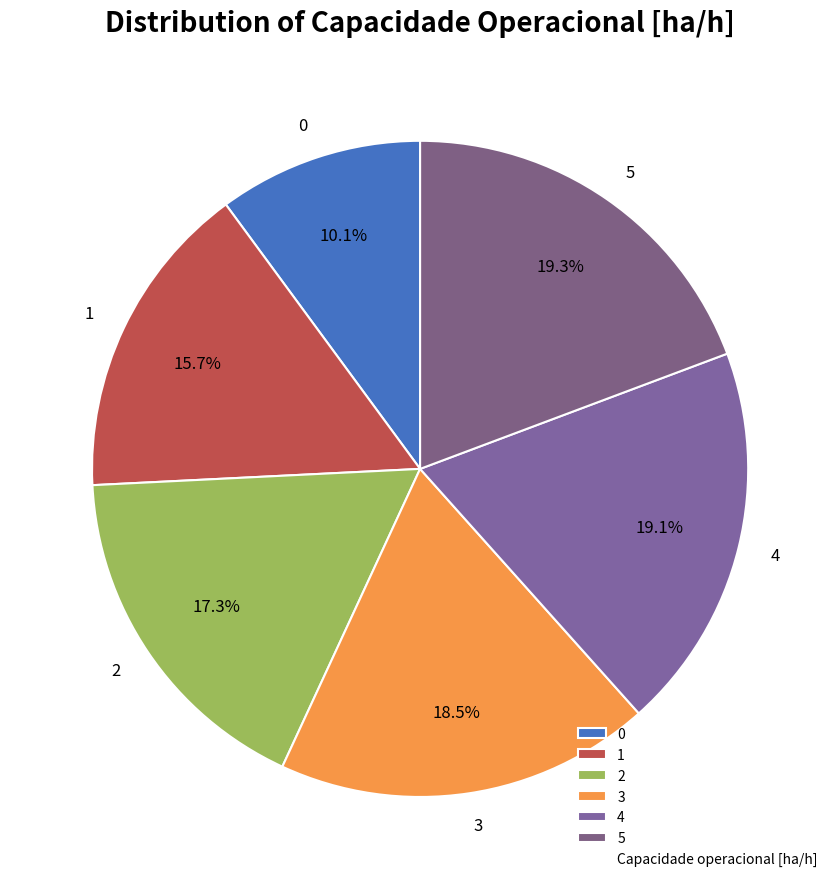

How much of the chart is everything except 0?

89.9%